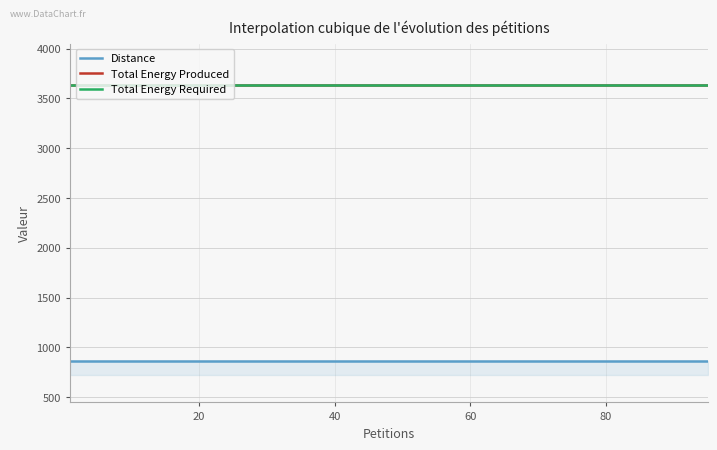

True or false: Distance and Total Energy Produced cross at least once.

False